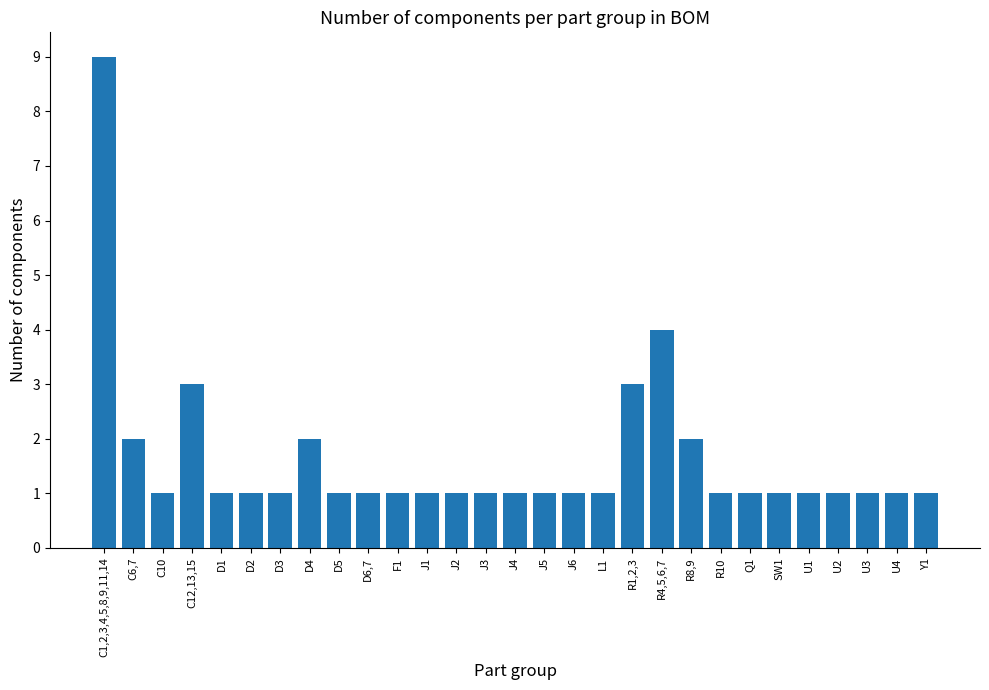

What position from the right is Y1?

1